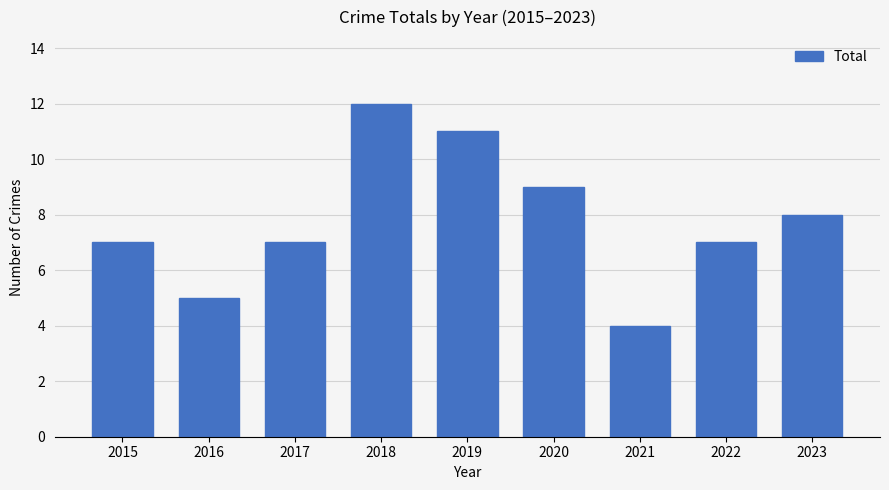

The value at 2023 is 4. True or false?

False